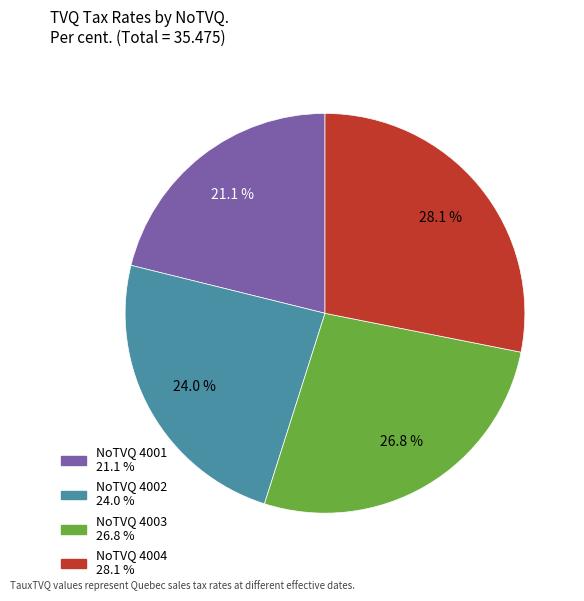

Is there any slice that represents more than half of the pie?

No